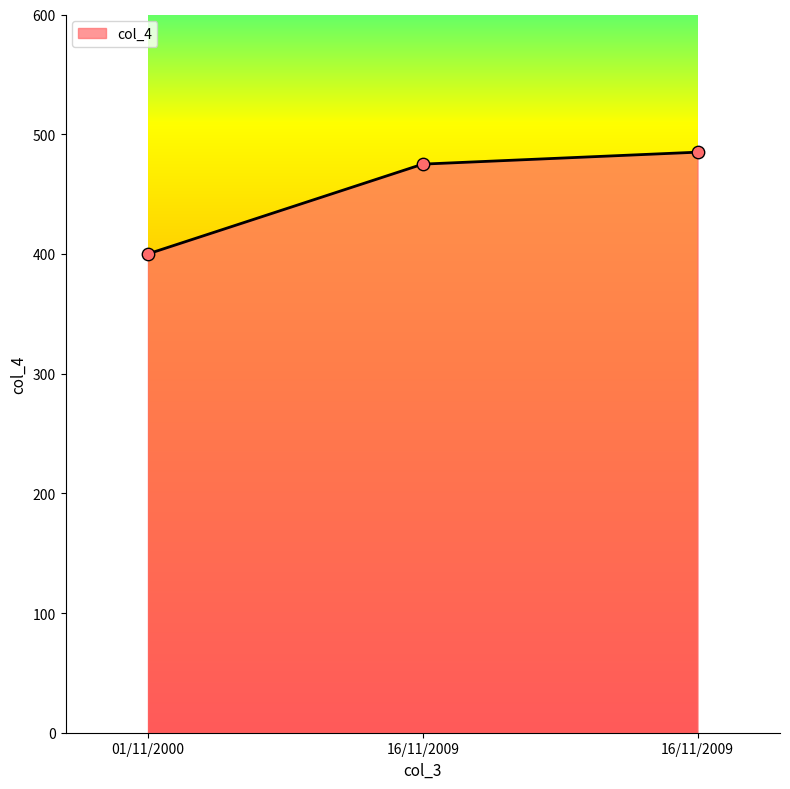

What is the change in value from 01/11/2000 to 16/11/2009?

+75